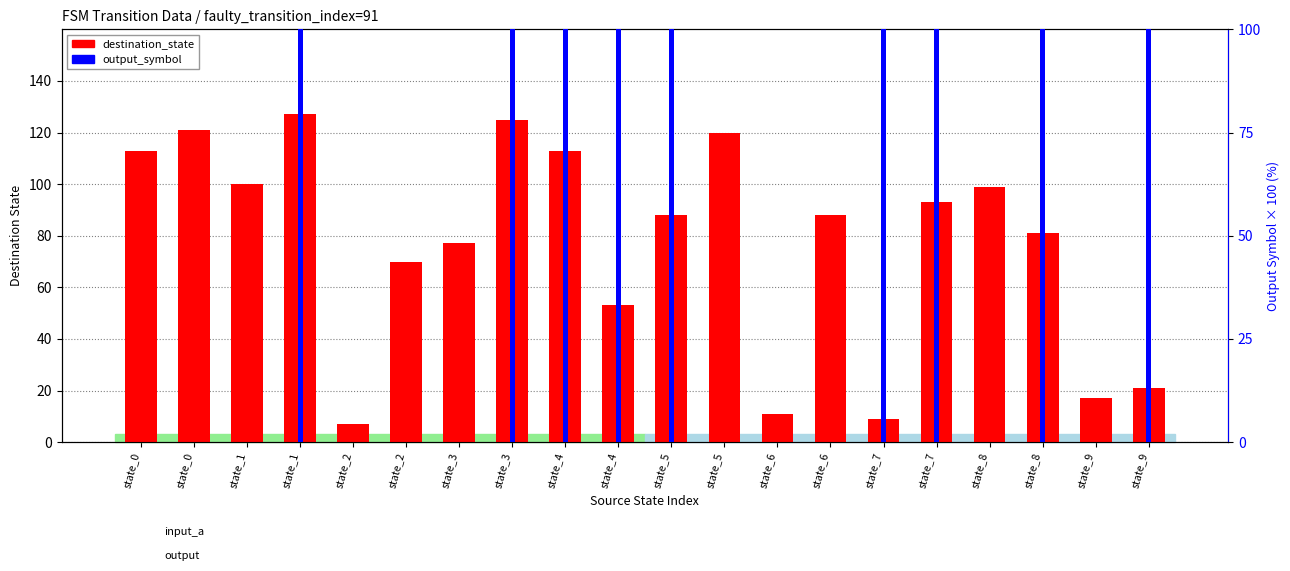

Where does the destination_state series first go above 88?

state_0